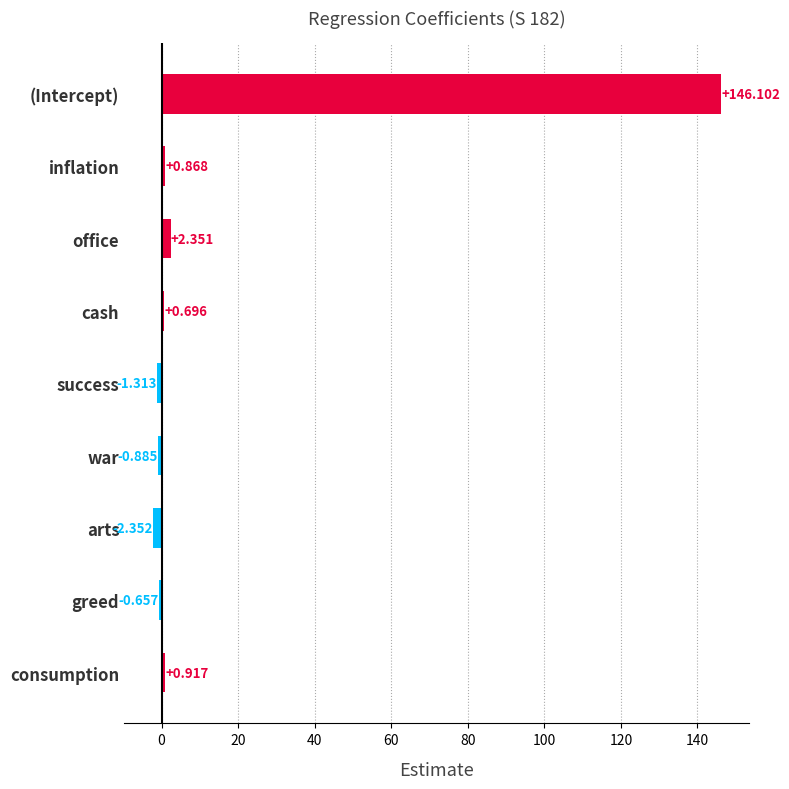

What is the label of the 3rd bar from the top?

office